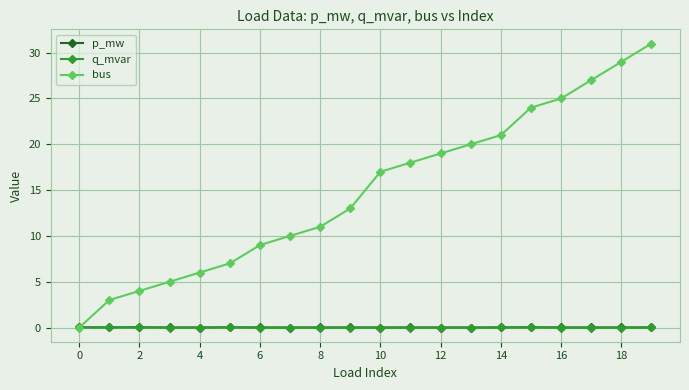

True or false: p_mw has more than 0 interior local peaks.

True